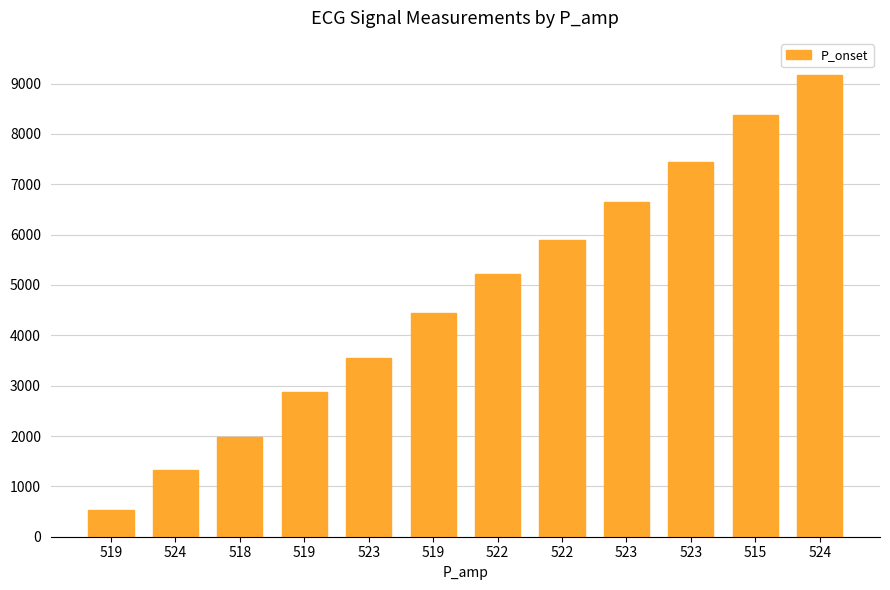

The value at 523 is 3551. True or false?

True